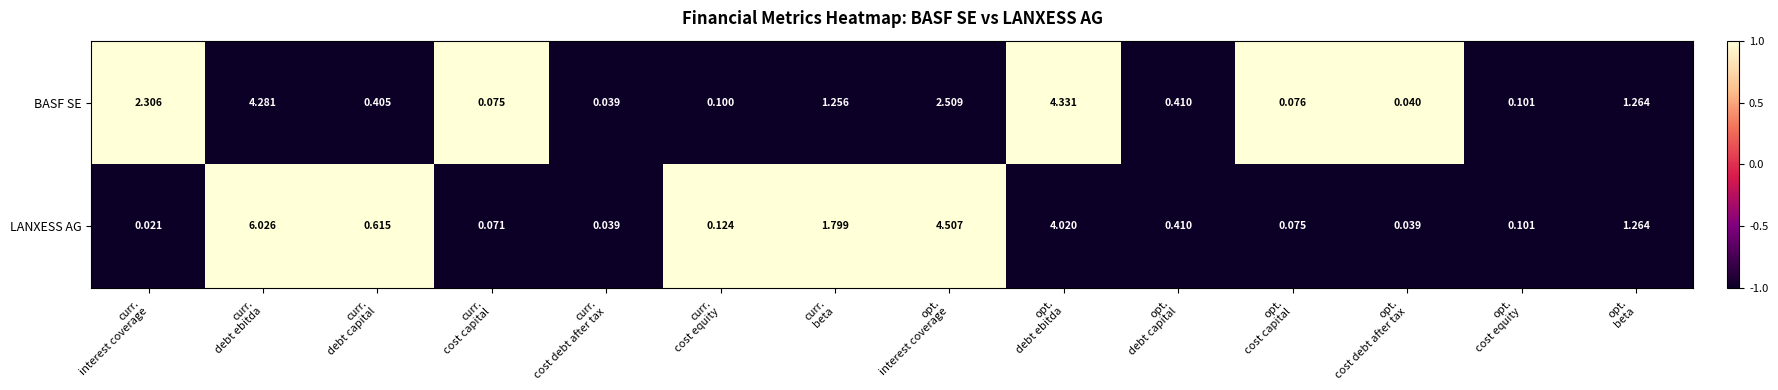

What is the total value across all series at curr.
beta?

3.1